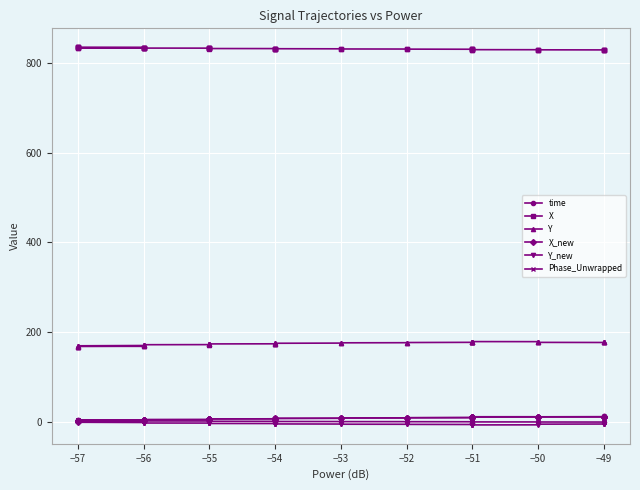

Which series has the largest total across all categories?

X